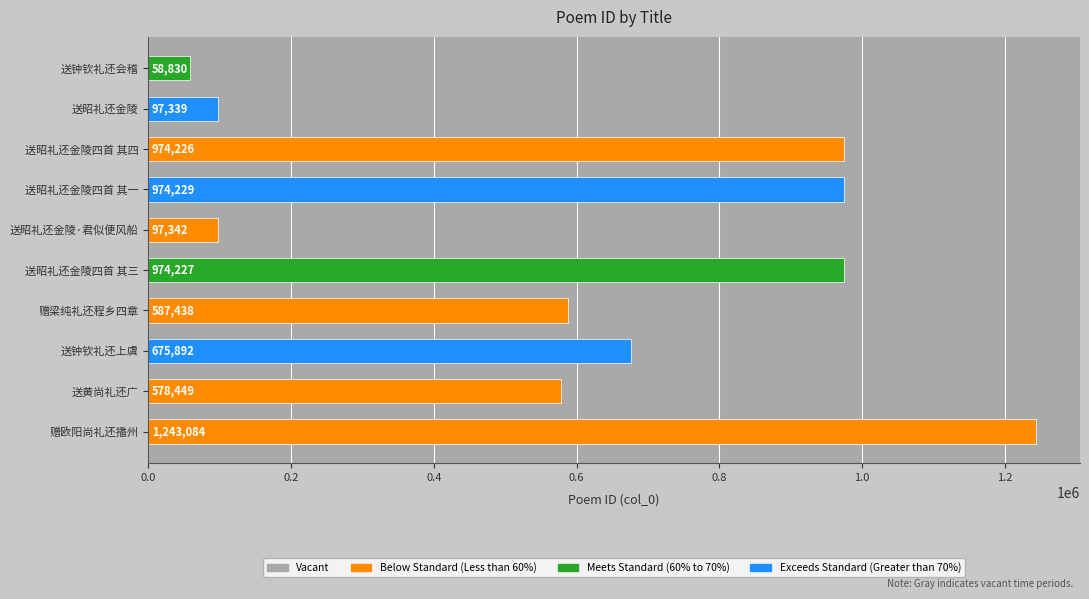

Rank the categories by value from lowest to highest.

送钟钦礼还会稽, 送昭礼还金陵, 送昭礼还金陵·君似便风船, 送黄尚礼还广, 赠梁纯礼还程乡四章, 送钟钦礼还上虞, 送昭礼还金陵四首 其四, 送昭礼还金陵四首 其三, 送昭礼还金陵四首 其一, 赠欧阳尚礼还播州